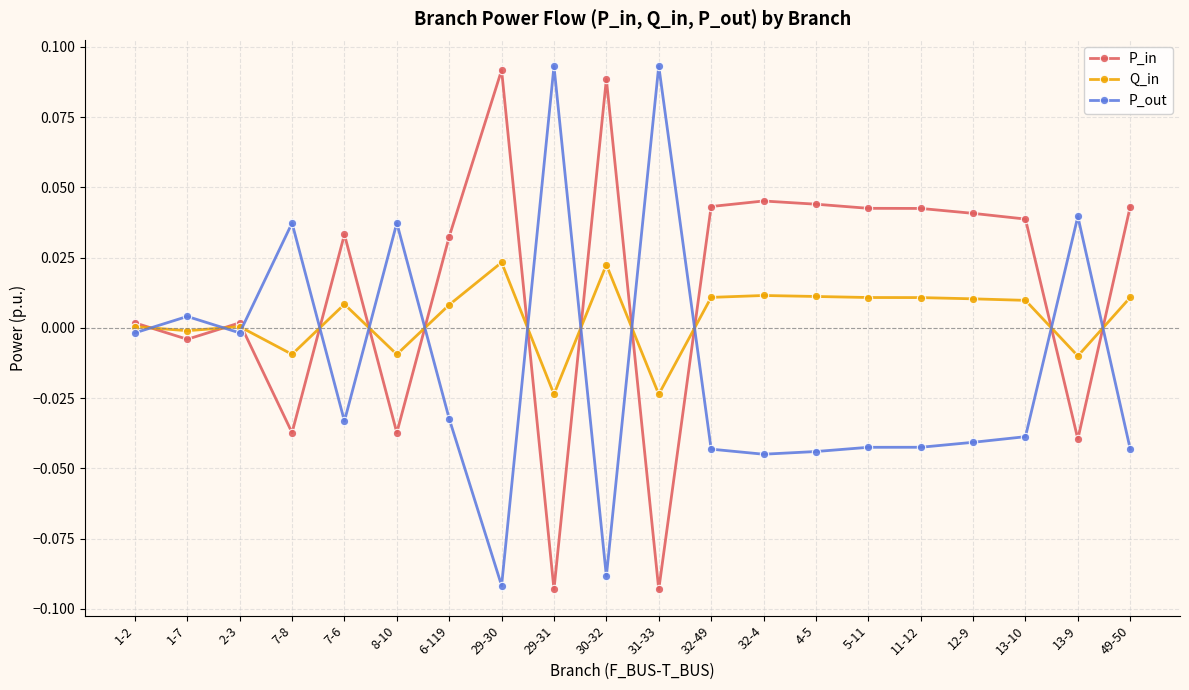

How many categories are shown in the chart?

20